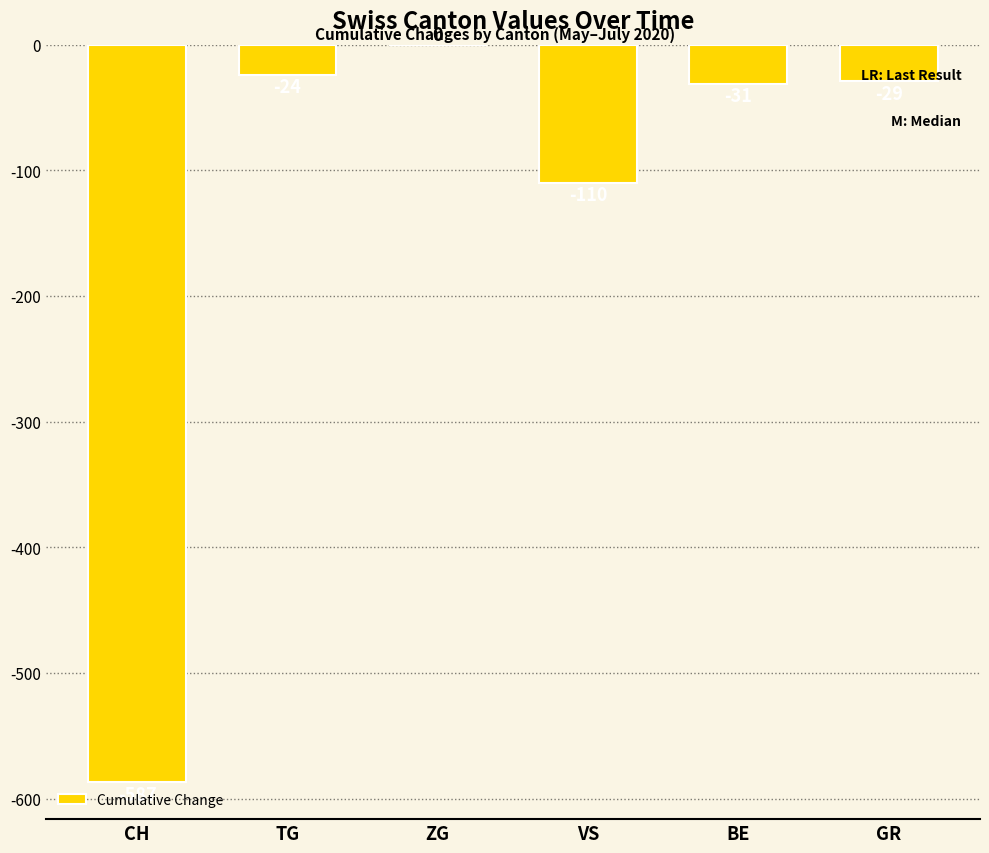

Read the value at BE, to the nearest 50.

-50